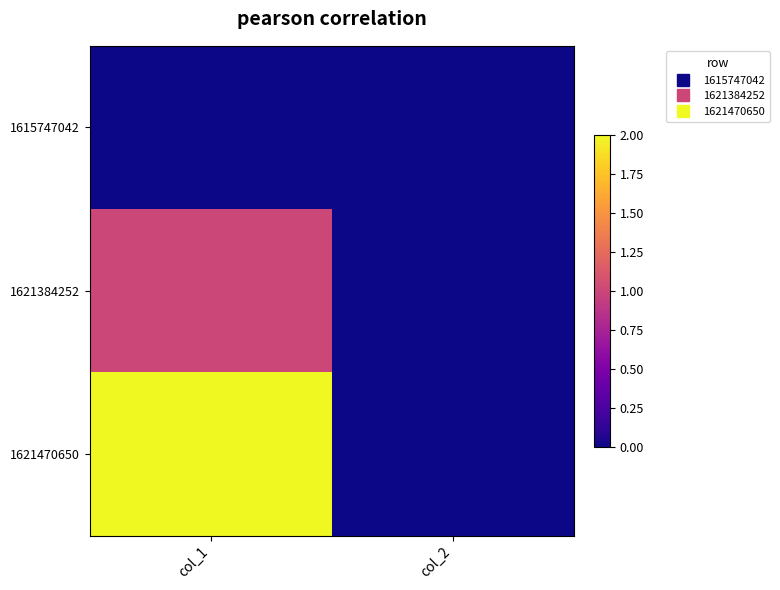

How many data points does each series have?

2